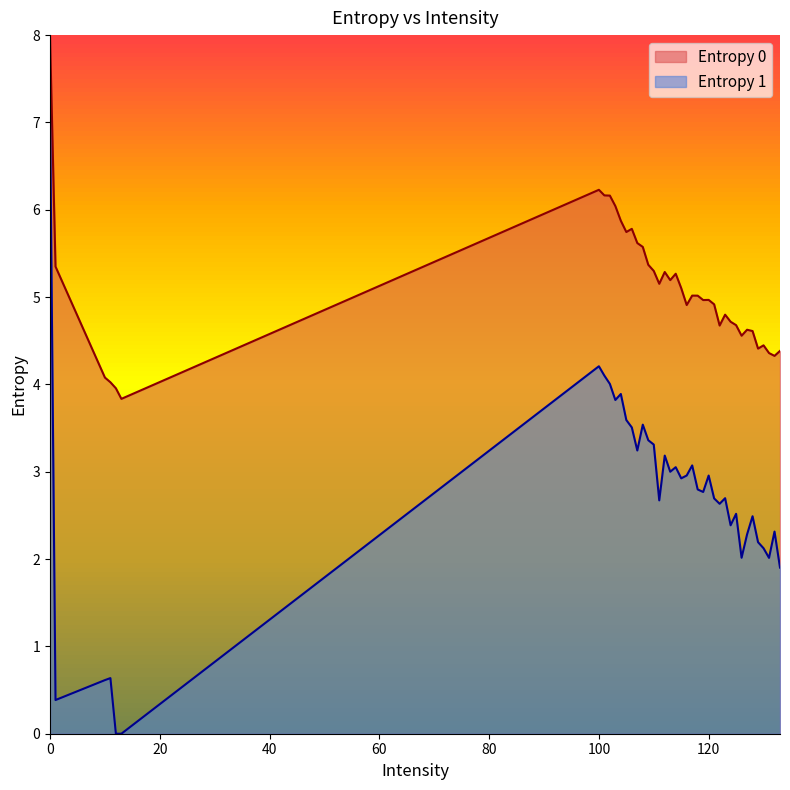

Reading right to left, transcribe all the data shown in this chart.

Entropy 0: 4.4	4.3	4.4	4.4	4.4	4.6	4.6	4.6	4.7	4.7	4.8	4.7	4.9	5.0	5.0	5.0	5.0	4.9	5.1	5.3	5.2	5.3	5.2	5.3	5.4	5.6	5.6	5.8	5.7	5.9	6.0	6.2	6.2	6.2	3.8	4.0	4.0	4.1	5.3	8.0
Entropy 1: 1.9	2.3	2.0	2.1	2.2	2.5	2.3	2.0	2.5	2.4	2.7	2.6	2.7	3.0	2.8	2.8	3.1	3.0	2.9	3.1	3.0	3.2	2.7	3.3	3.4	3.5	3.2	3.5	3.6	3.9	3.8	4.0	4.1	4.2	0.0	0.0	0.6	0.6	0.4	7.1